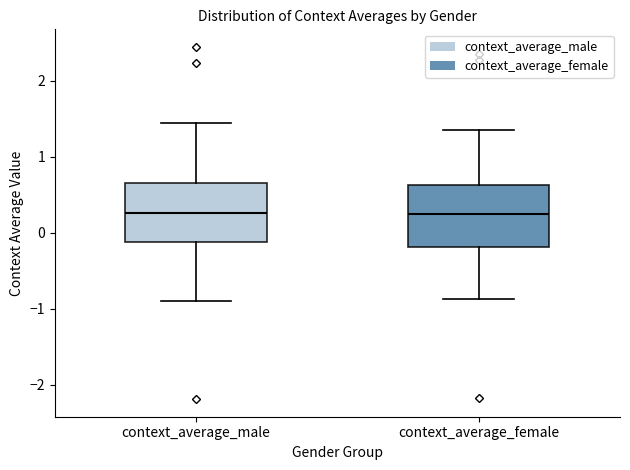

Reading left to right, read every box against the y-axis: the position of its median line, the range the box covers, and the ends of its whiskers. The values are not printed on the chart, so give them approximately, as read against the axis.

context_average_male: median 0.3, box -0.1 to 0.6, whiskers -0.9 to 1.4
context_average_female: median 0.3, box -0.2 to 0.6, whiskers -0.9 to 1.3